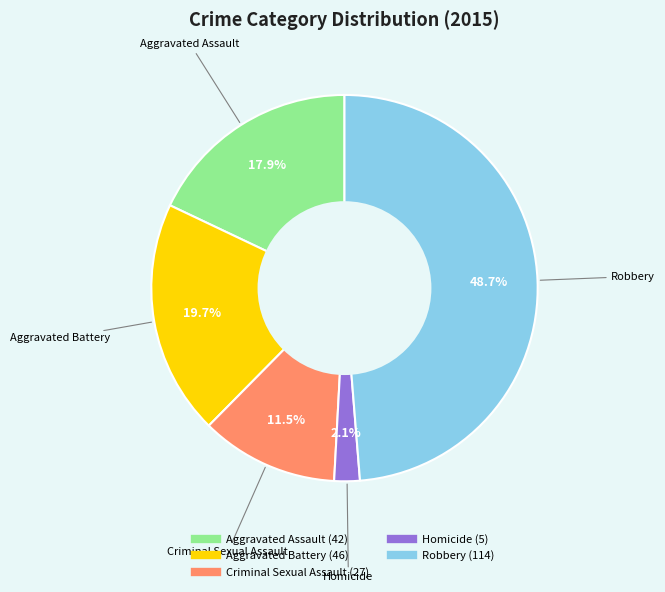

To the nearest percent, what is the difference between the largest and smallest slice percentages?

47%